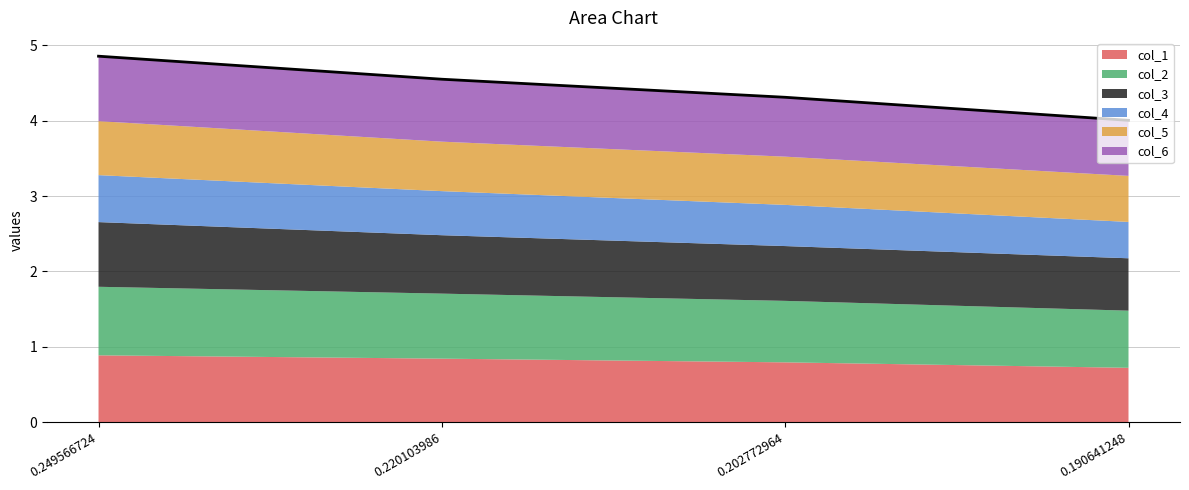

Which series has the largest range (max minus min)?

col_1